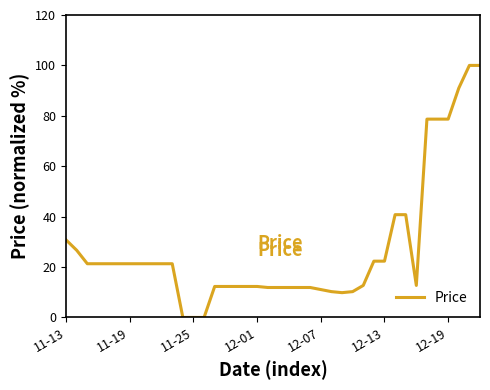

How many series are shown in this chart?

1